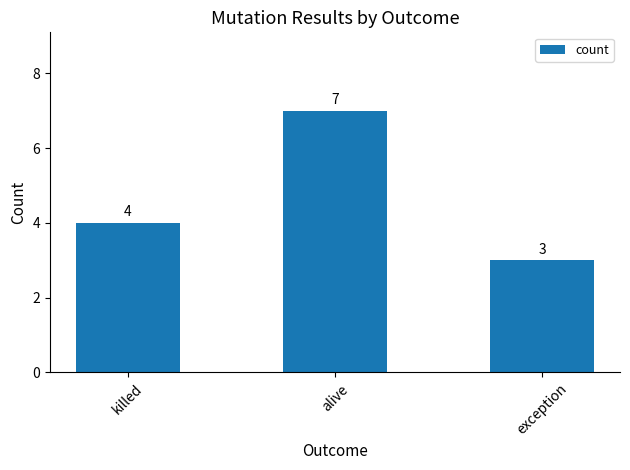

How many distinct data groups are displayed?

1